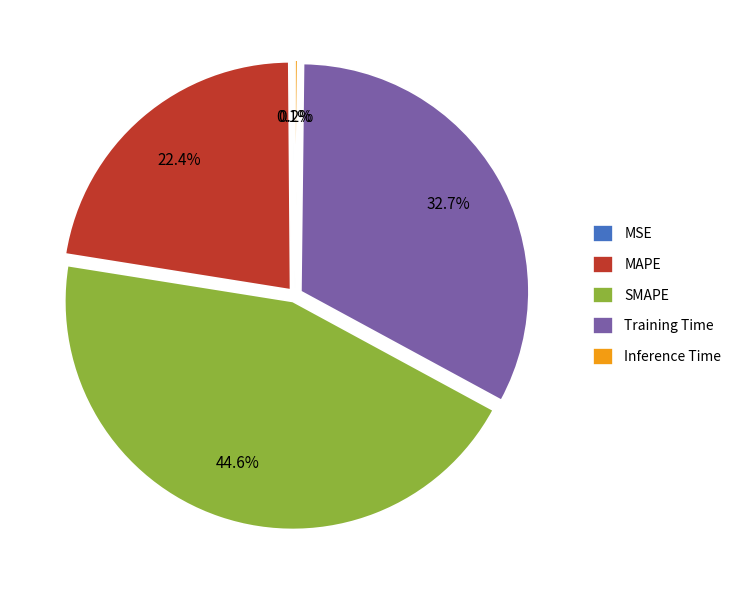

To the nearest percent, what is the difference between the largest and smallest slice percentages?

44%